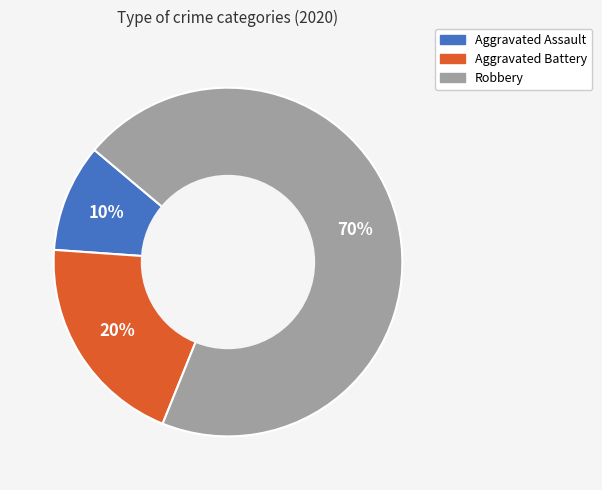

How many segments does this pie chart have?

3